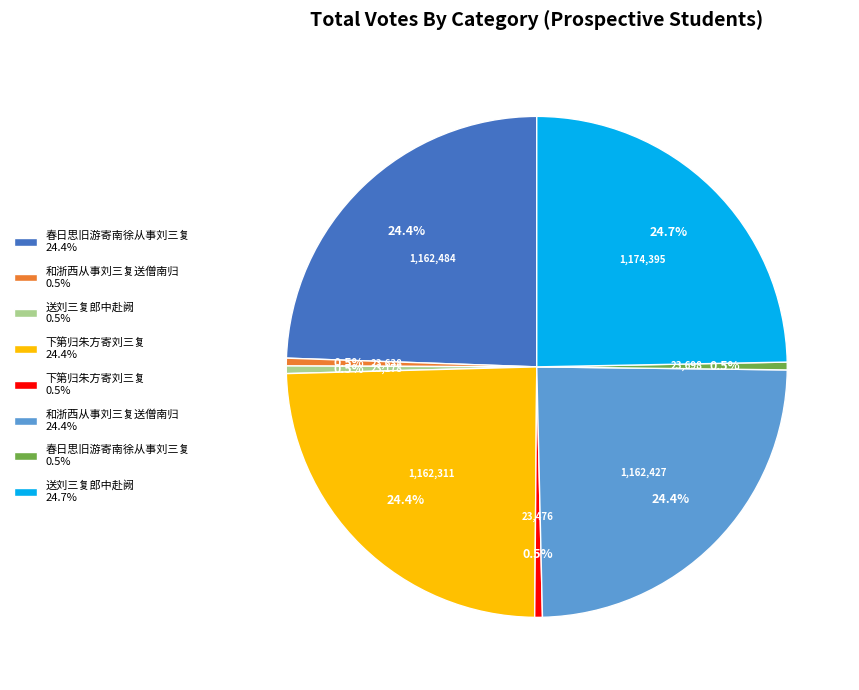

Between 和浙西从事刘三复送僧南归 0.5% and 送刘三复郎中赴阙 24.7%, which is larger?

送刘三复郎中赴阙 24.7%